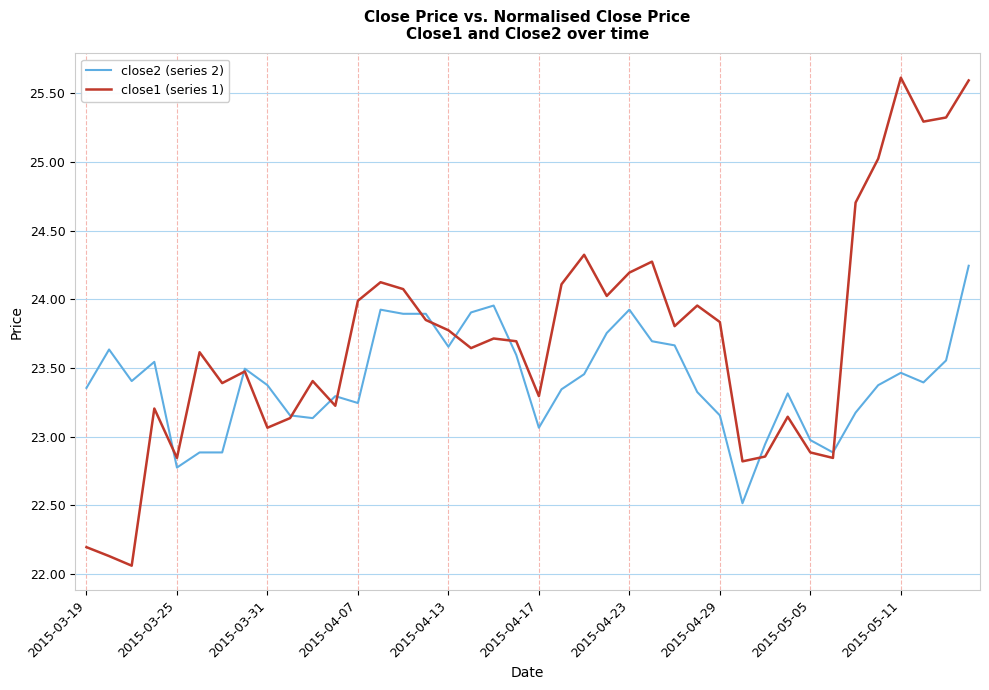

What is the highest value of the close1 (series 1) series?

25.6